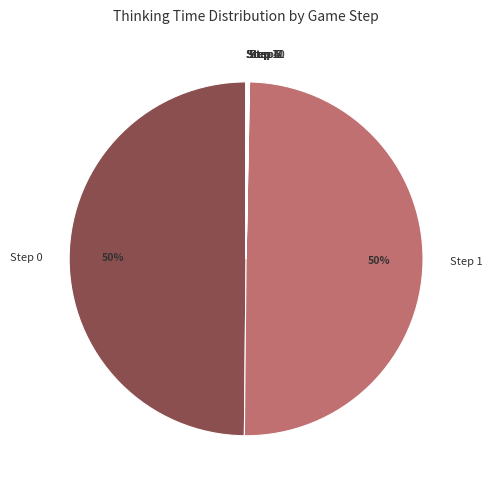

To the nearest percent, what is the difference between the largest and smallest slice percentages?

50%